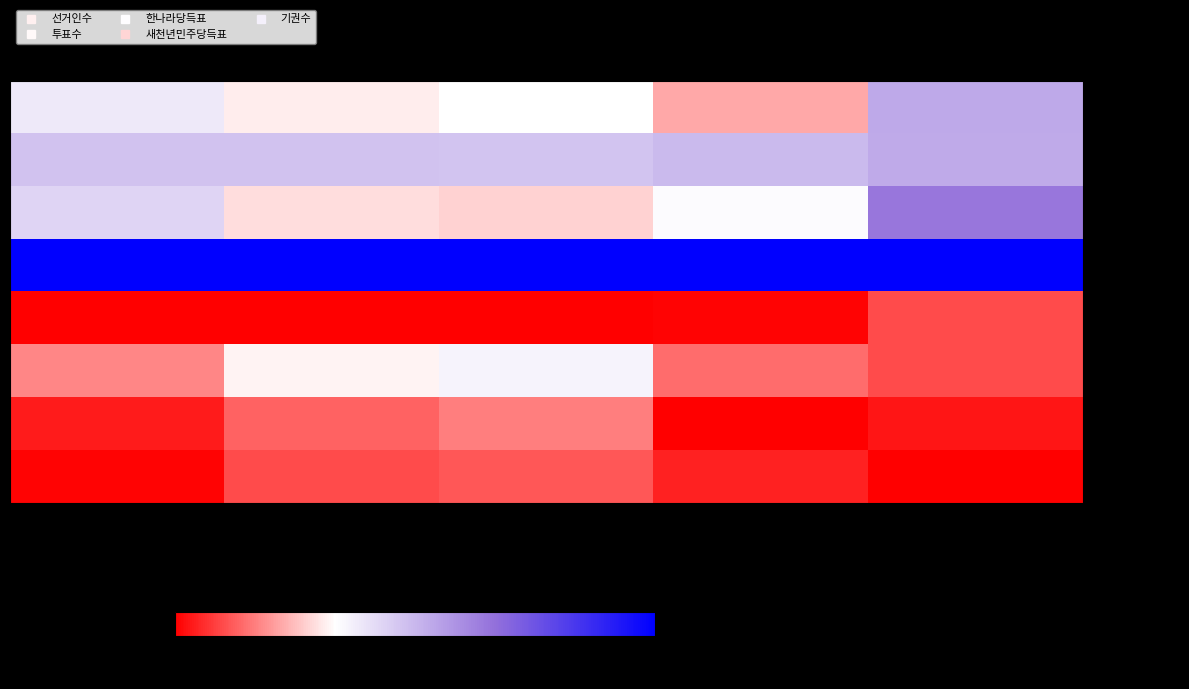

Reading left to right, extract all data points from this chart.

황지동: 선거인수=38.5	투표수=30.9	한나라당득표=33.3	새천년민주당득표=22.0	기권수=53.3
황연동: 선거인수=47.6	투표수=47.7	한나라당득표=46.9	새천년민주당득표=49.2	기권수=52.8
삼수동: 선거인수=43.1	투표수=28.9	한나라당득표=27.4	새천년민주당득표=34.3	기권수=65.2
상장동: 선거인수=100.0	투표수=100.0	한나라당득표=100.0	새천년민주당득표=100.0	기권수=100.0
문곡소도동: 선거인수=0.0	투표수=0.0	한나라당득표=0.0	새천년민주당득표=0.8	기권수=10.0
장성동: 선거인수=17.9	투표수=31.8	한나라당득표=36.0	새천년민주당득표=14.3	기권수=10.1
구문소동: 선거인수=3.9	투표수=13.1	한나라당득표=16.4	새천년민주당득표=0.0	기권수=2.9
철암동: 선거인수=0.6	투표수=9.8	한나라당득표=11.4	새천년민주당득표=4.4	기권수=0.0